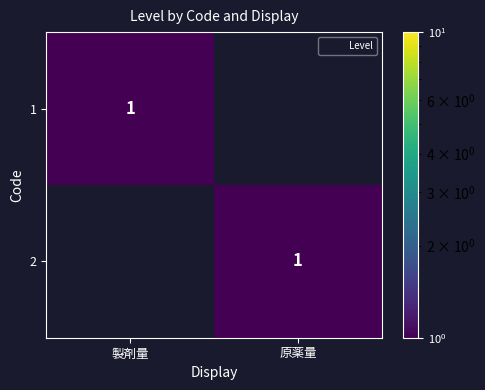

Is the value of 2 at 製剤量 greater than the value of 1 at 原薬量?

No